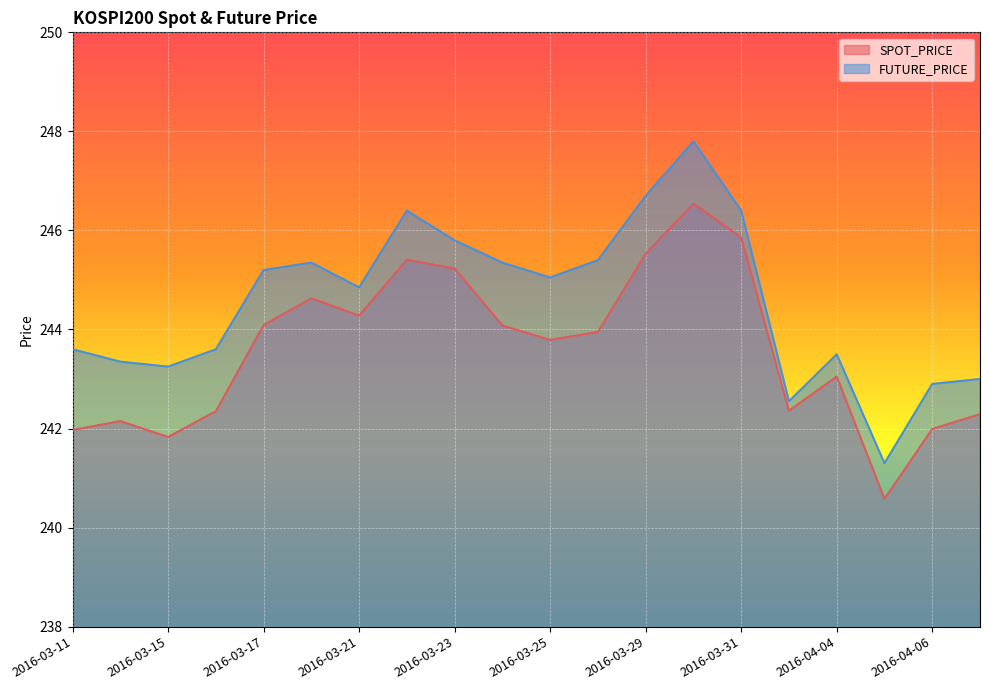

Rank the categories by FUTURE_PRICE value from lowest to highest.

2016-04-05, 2016-04-01, 2016-04-06, 2016-04-07, 2016-03-15, 2016-03-14, 2016-04-04, 2016-03-11, 2016-03-16, 2016-03-21, 2016-03-25, 2016-03-17, 2016-03-18, 2016-03-24, 2016-03-28, 2016-03-23, 2016-03-22, 2016-03-31, 2016-03-29, 2016-03-30